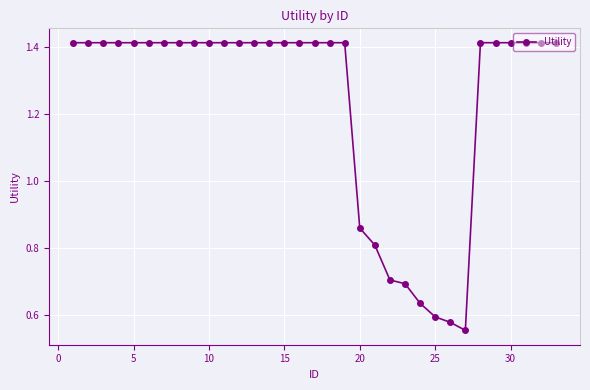

What is the sum of all values?

40.8